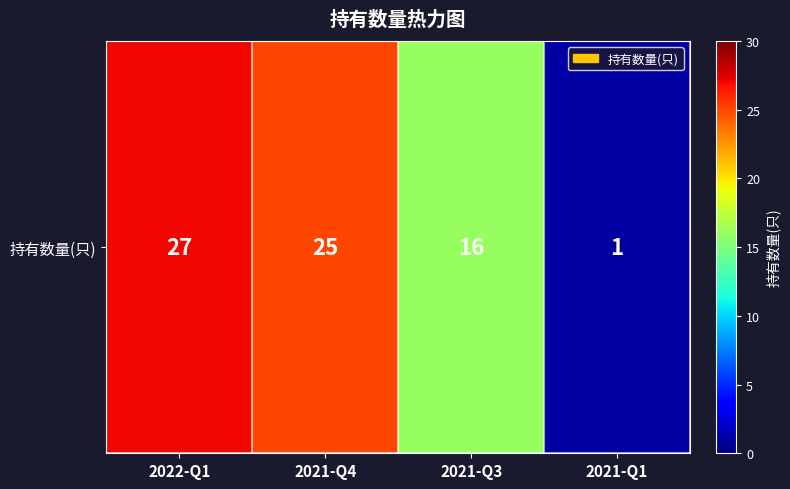

Rank the categories by value from highest to lowest.

2022-Q1, 2021-Q4, 2021-Q3, 2021-Q1